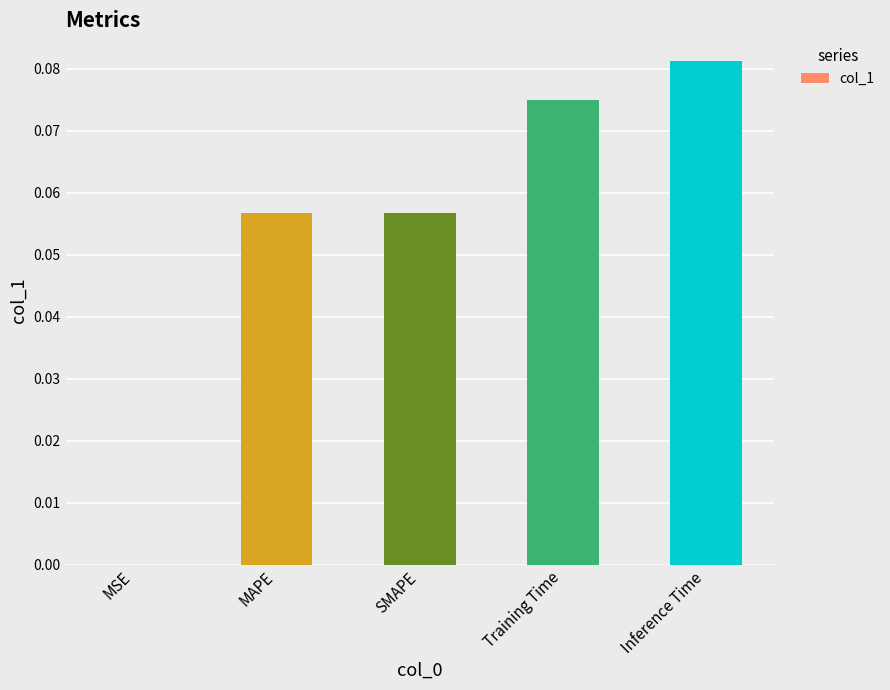

Between Training Time and Inference Time, which is larger?

Inference Time